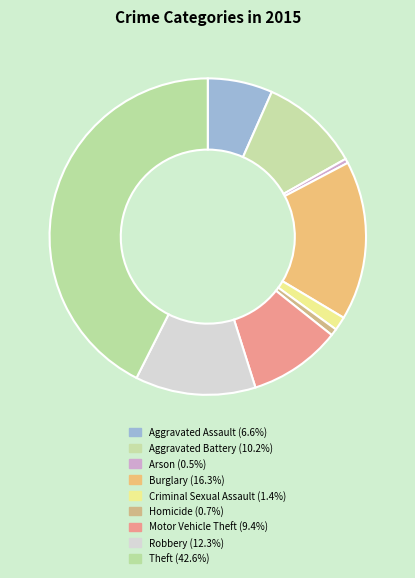

Is the sum of Criminal Sexual Assault and Arson greater than half?

No